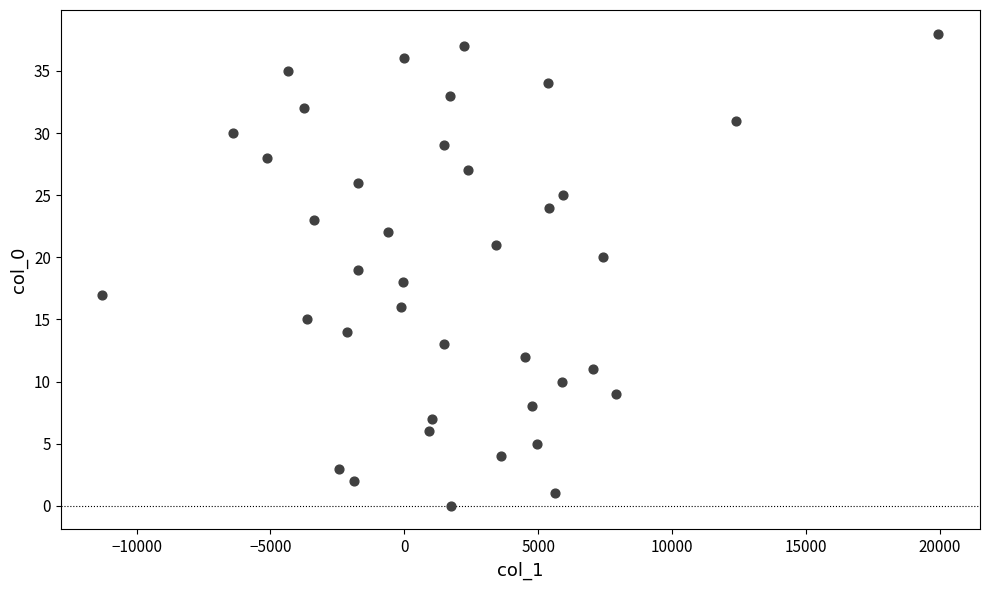

What is the range of Y values (max minus min)?

38